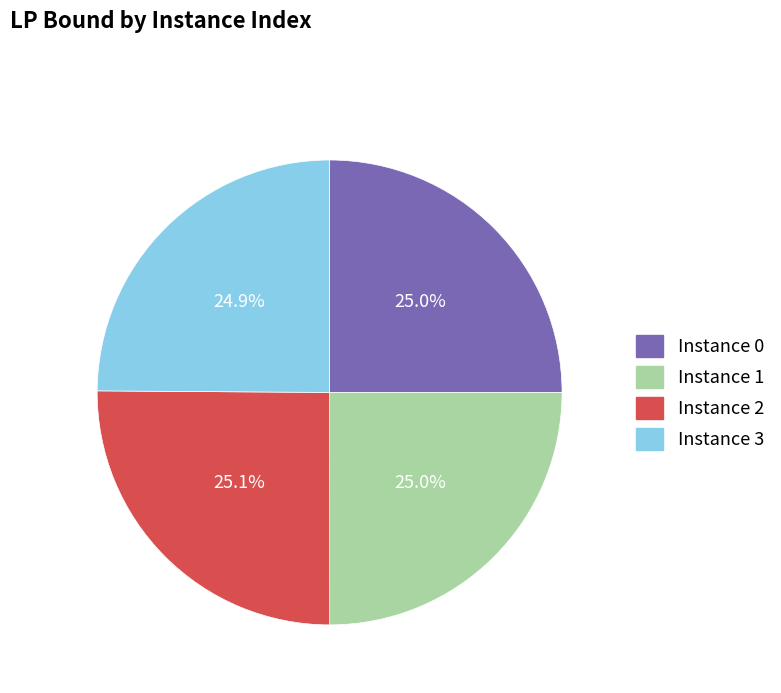

Is there a majority slice in this chart?

No